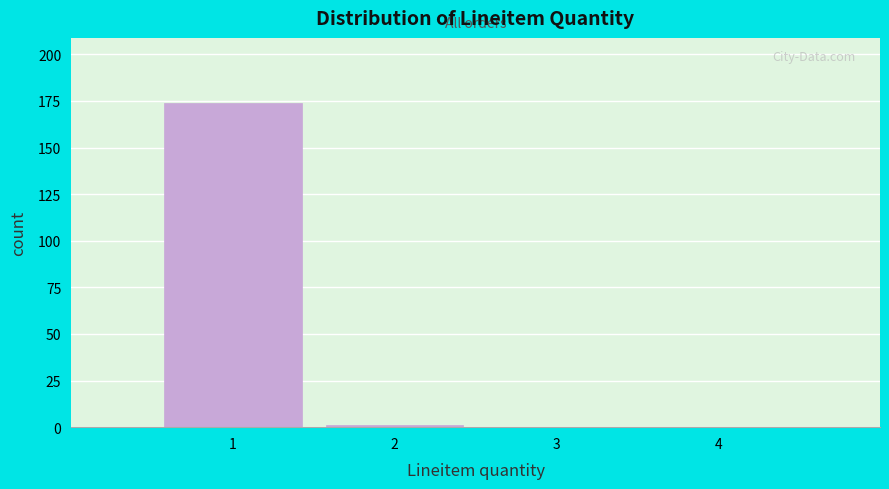

What is the height of the bar covering 0.5 to 1.5 on the x-axis? The values are not printed on the chart, so give them approximately, as read against the axis.

175